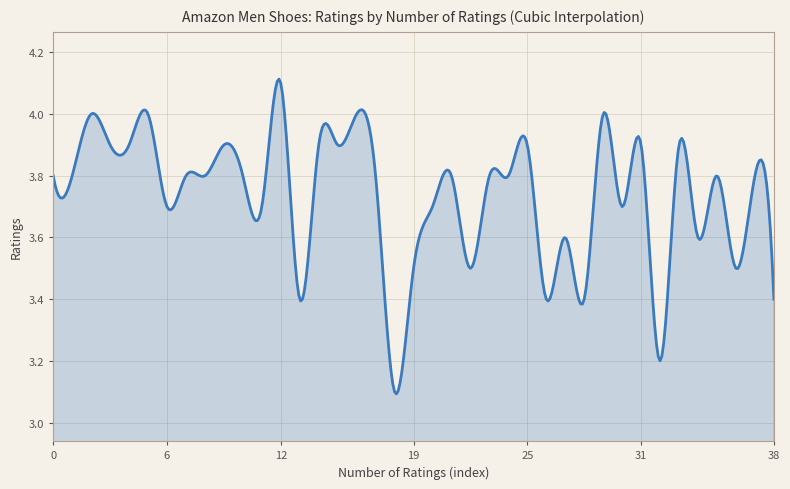

What is the difference between the second highest and second lowest values?

1.0